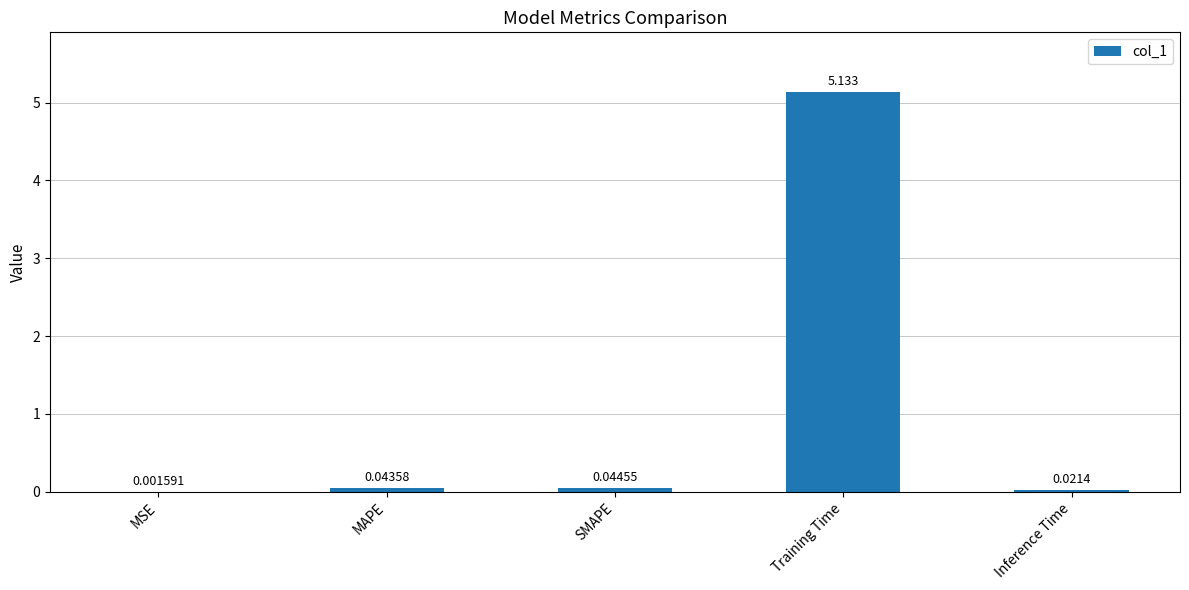

Which has a higher value, Training Time or SMAPE?

Training Time